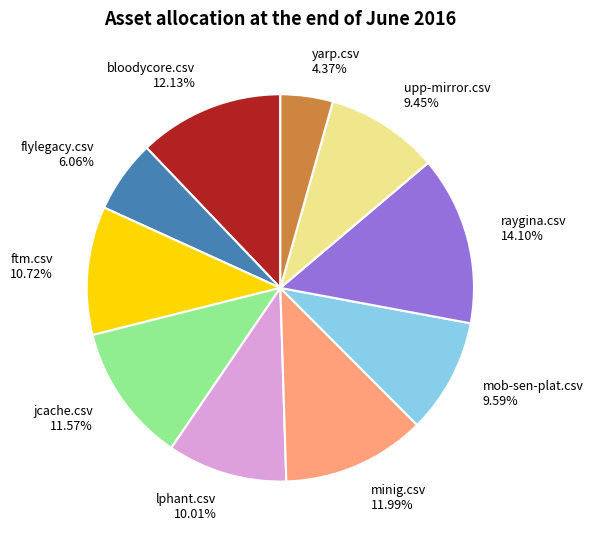

How many slices are in this pie chart?

10